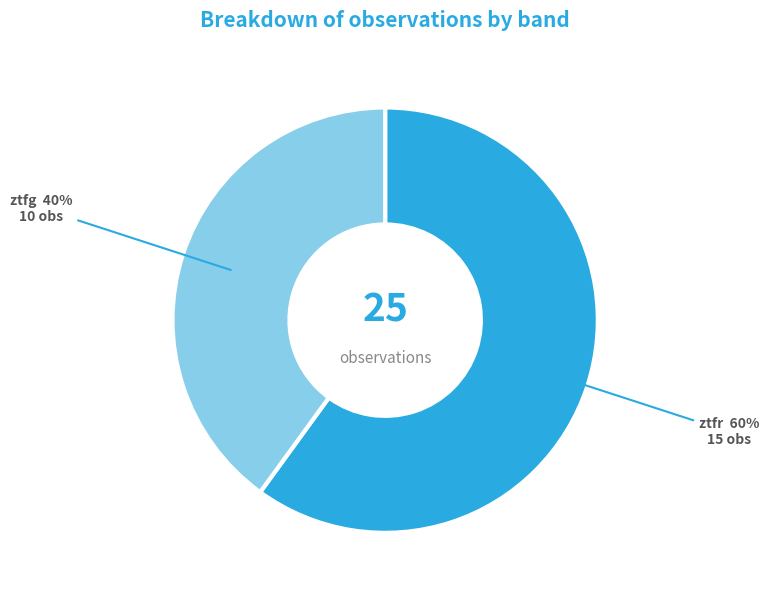

Is there a majority slice in this chart?

Yes